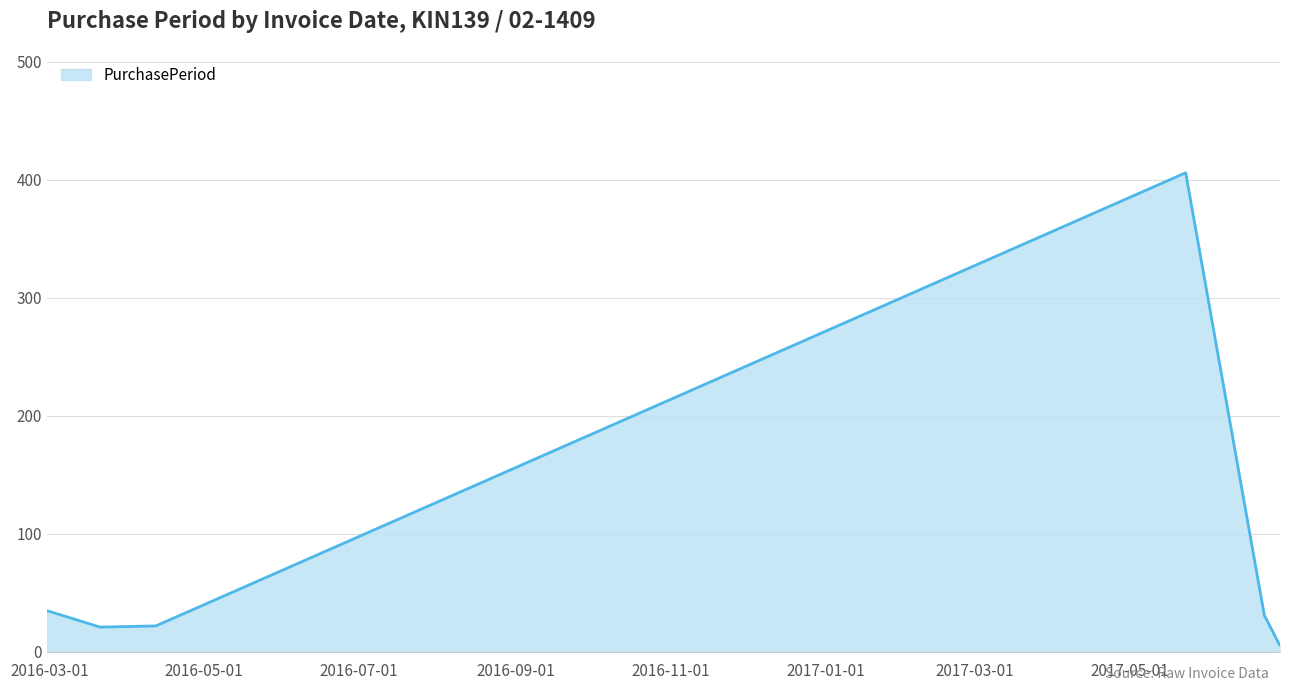

What is the smallest value displayed?

6